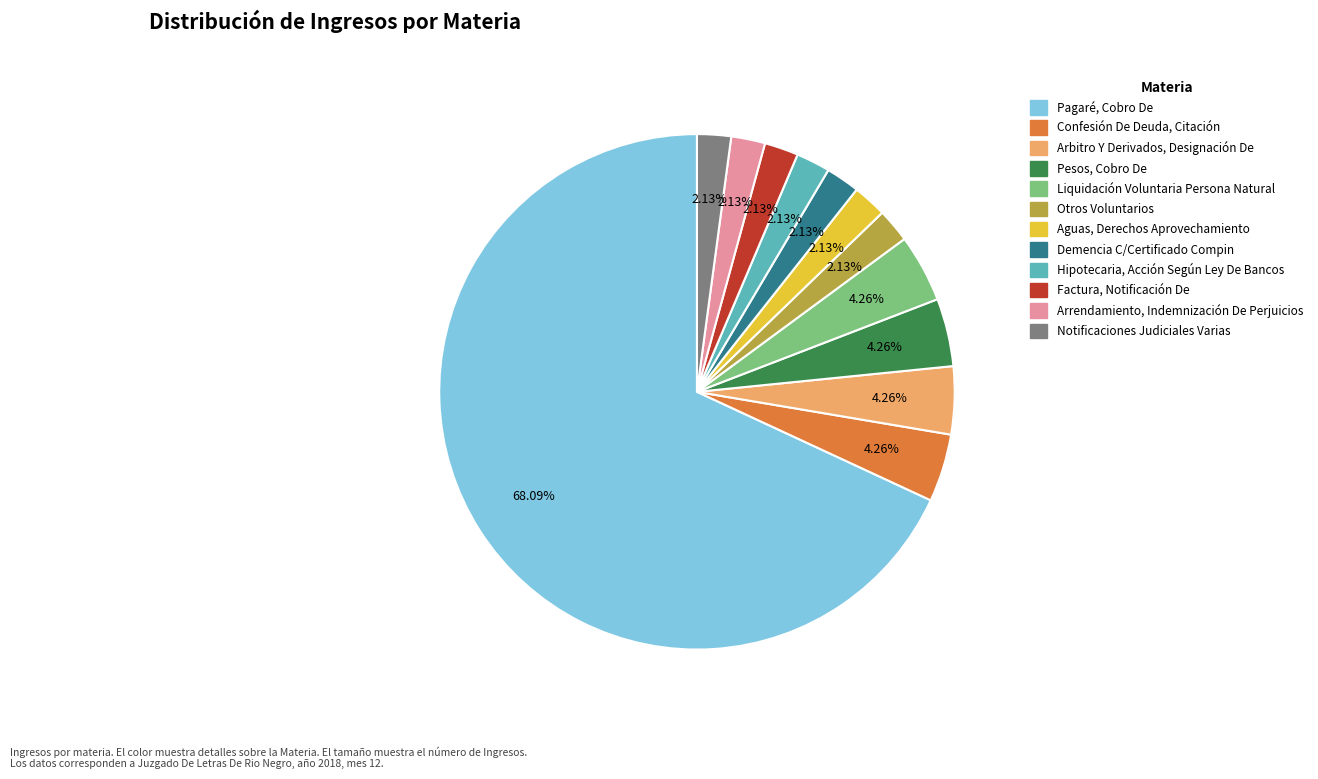

Count the number of slices in the pie.

12